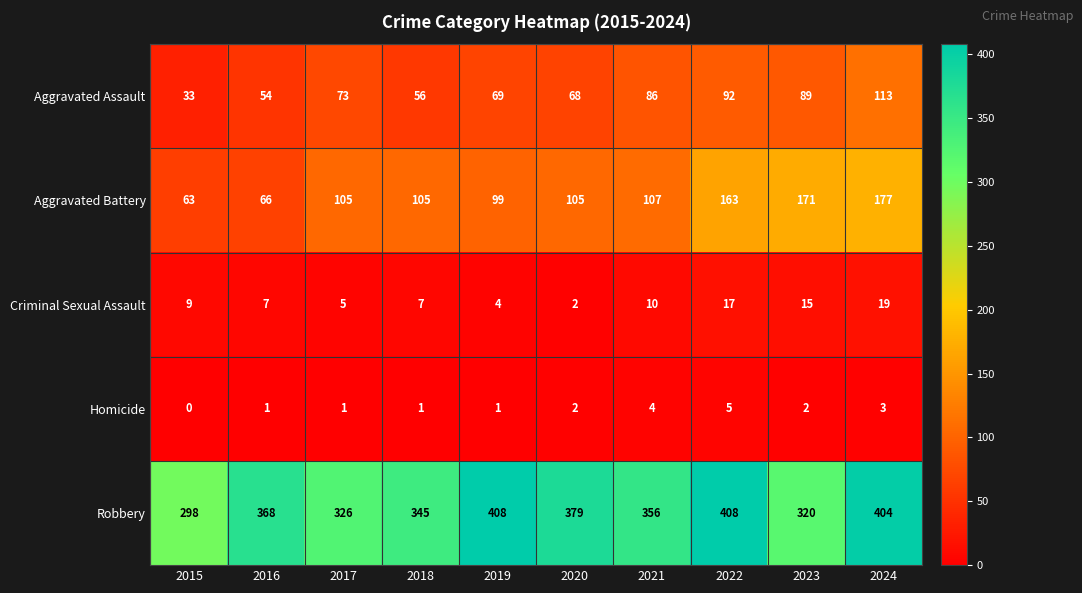

List the series in order of their peak value, highest first.

Robbery, Aggravated Battery, Aggravated Assault, Criminal Sexual Assault, Homicide